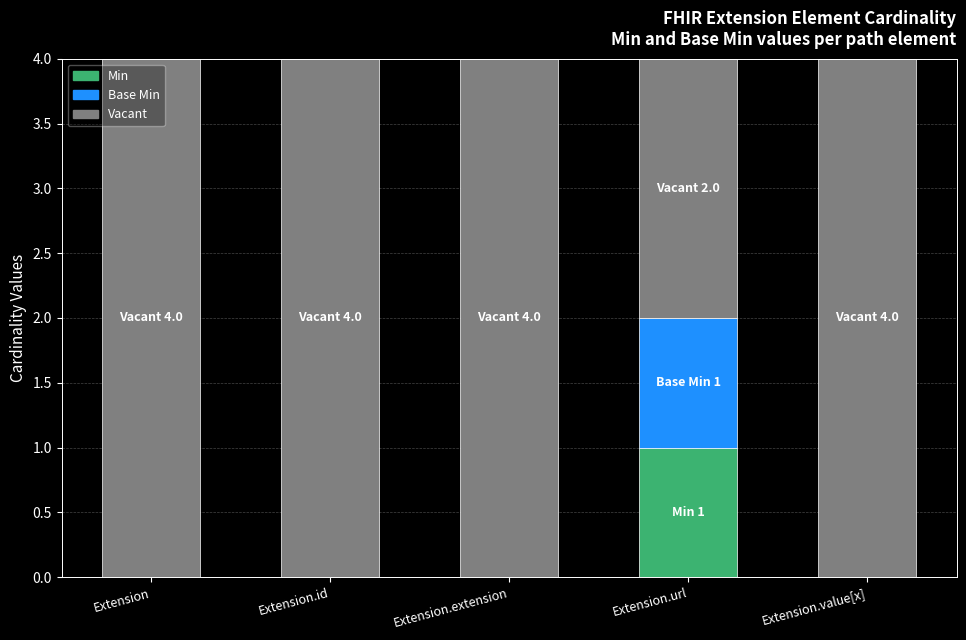

Is it true that Min equals 1 at Extension.id?

False